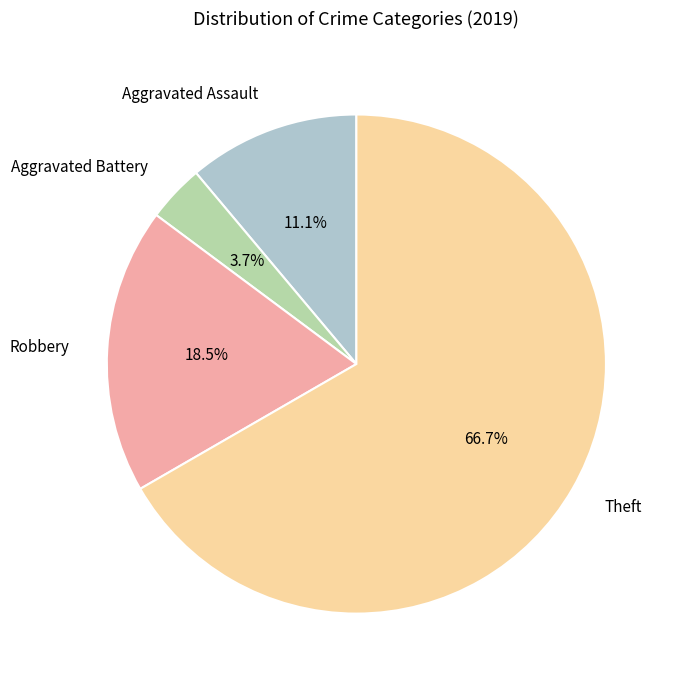

Does Theft account for over 50% of the chart?

Yes